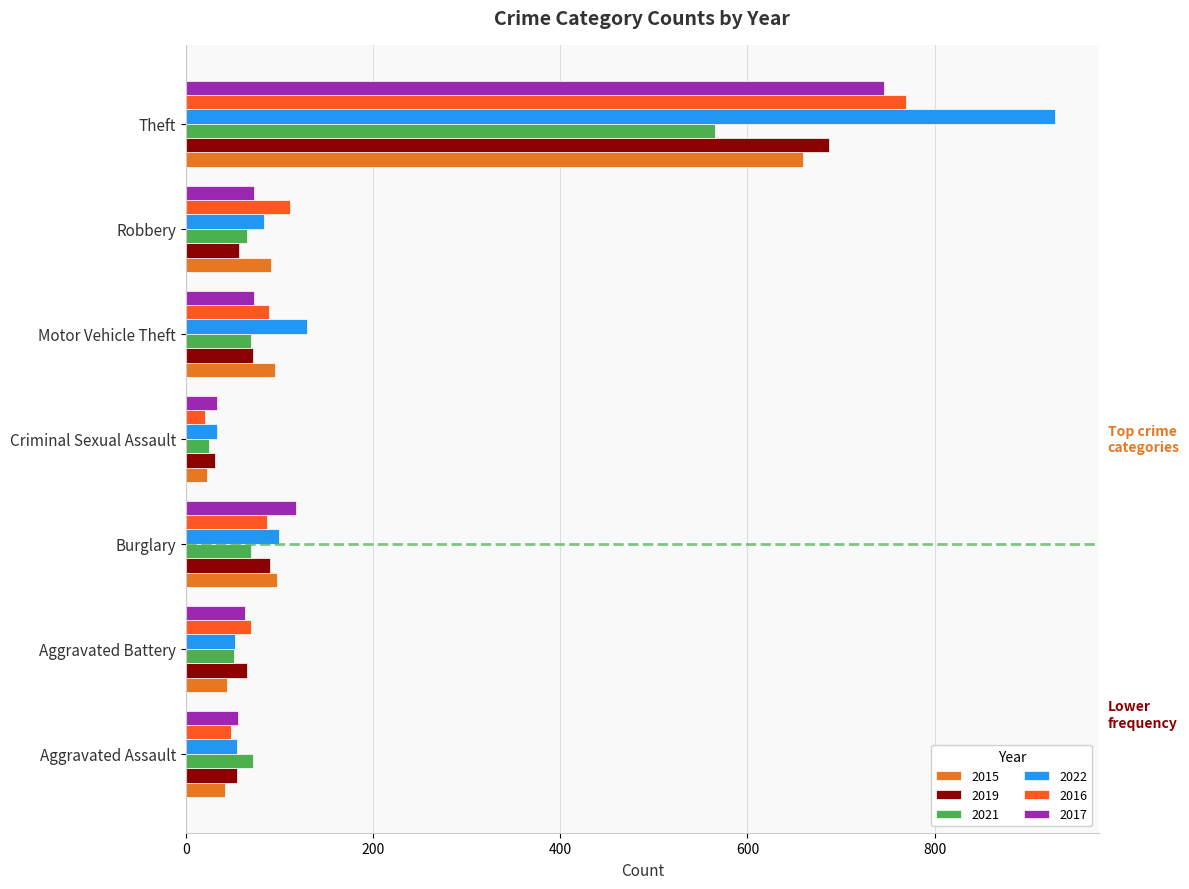

True or false: 2015 has a value of 95 at Motor Vehicle Theft.

True